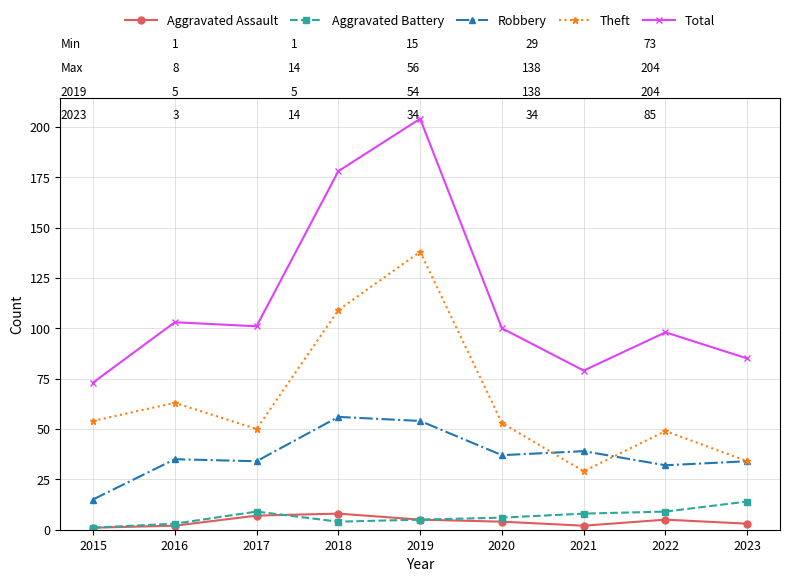

What is the sum of all Aggravated Battery values?

59